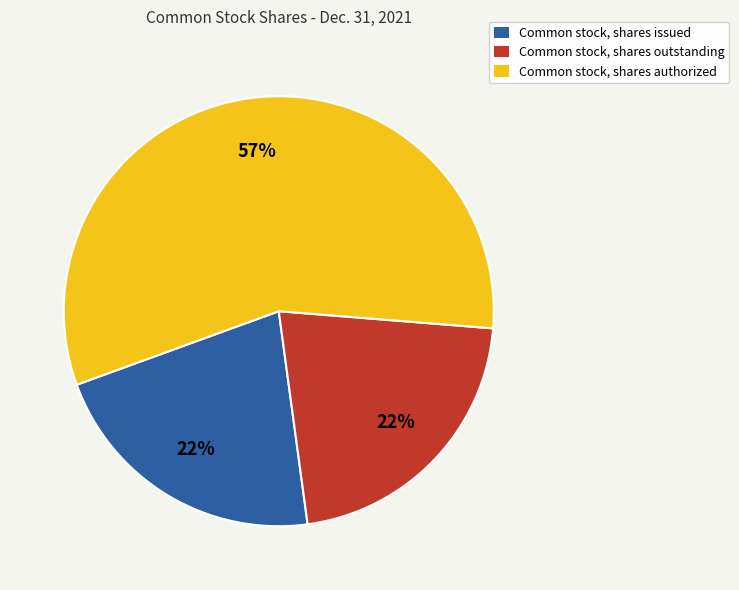

Do Common stock, shares authorized and Common stock, shares issued together represent more than half of the pie?

Yes